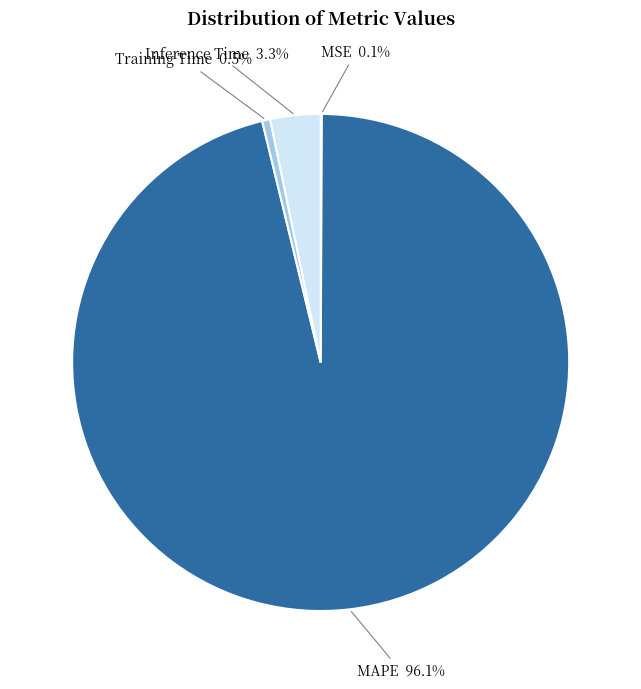

Is there any slice that represents more than half of the pie?

Yes